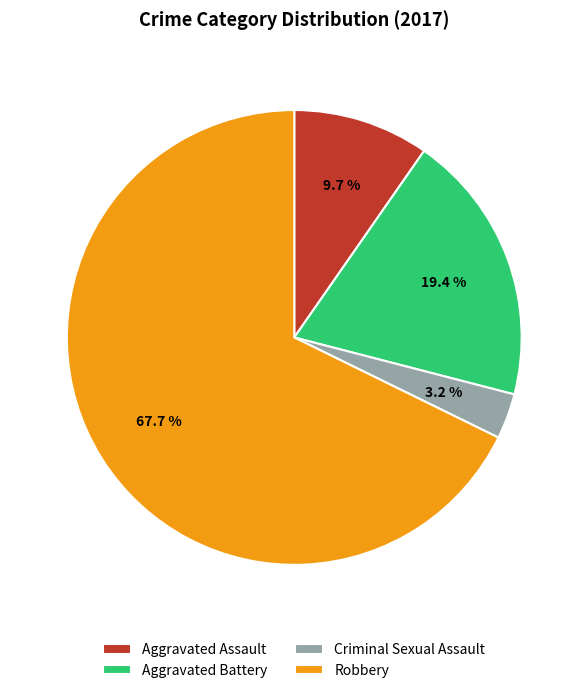

Which category has the biggest portion of the pie?

Robbery